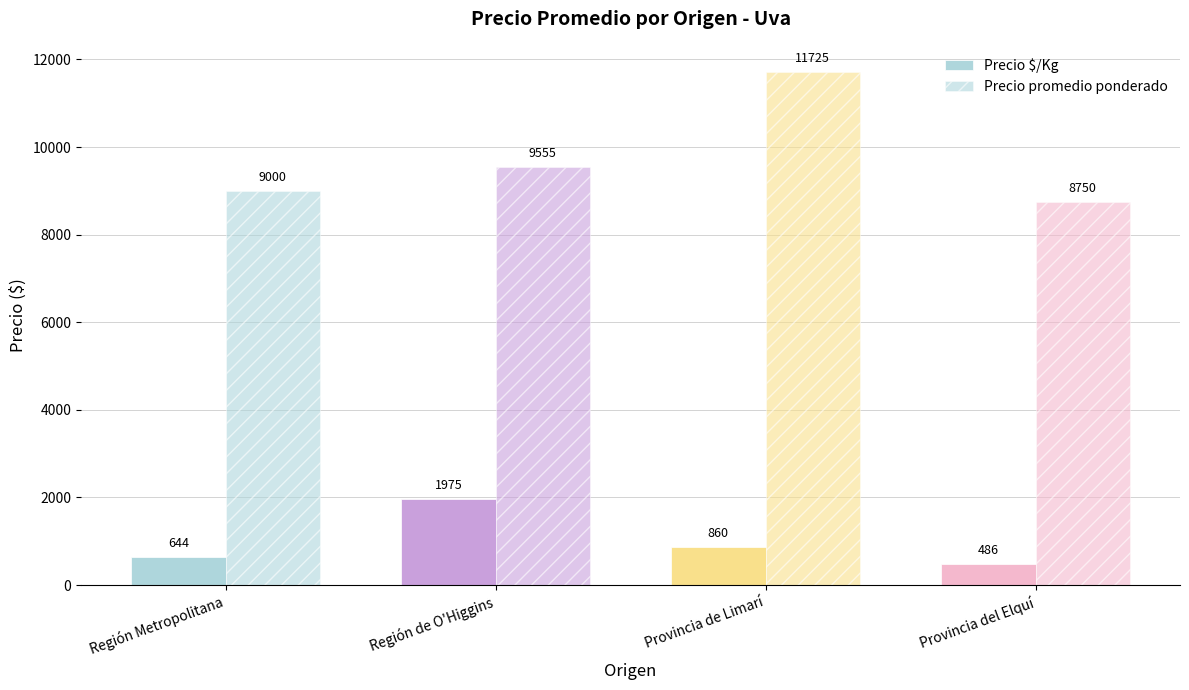

Count the number of categories in the chart.

4